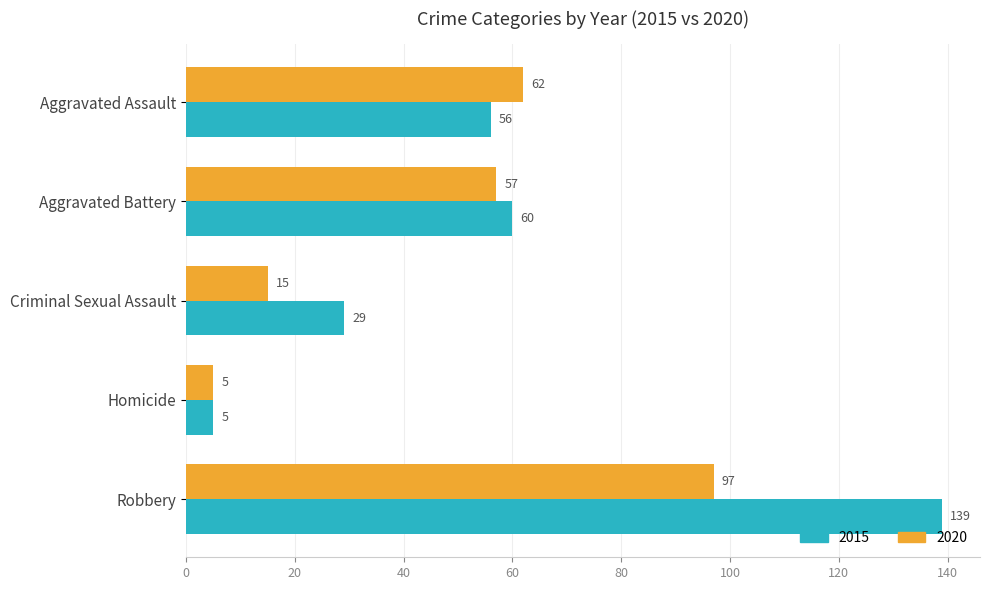

How many data points in 2015 are less than 56?

2